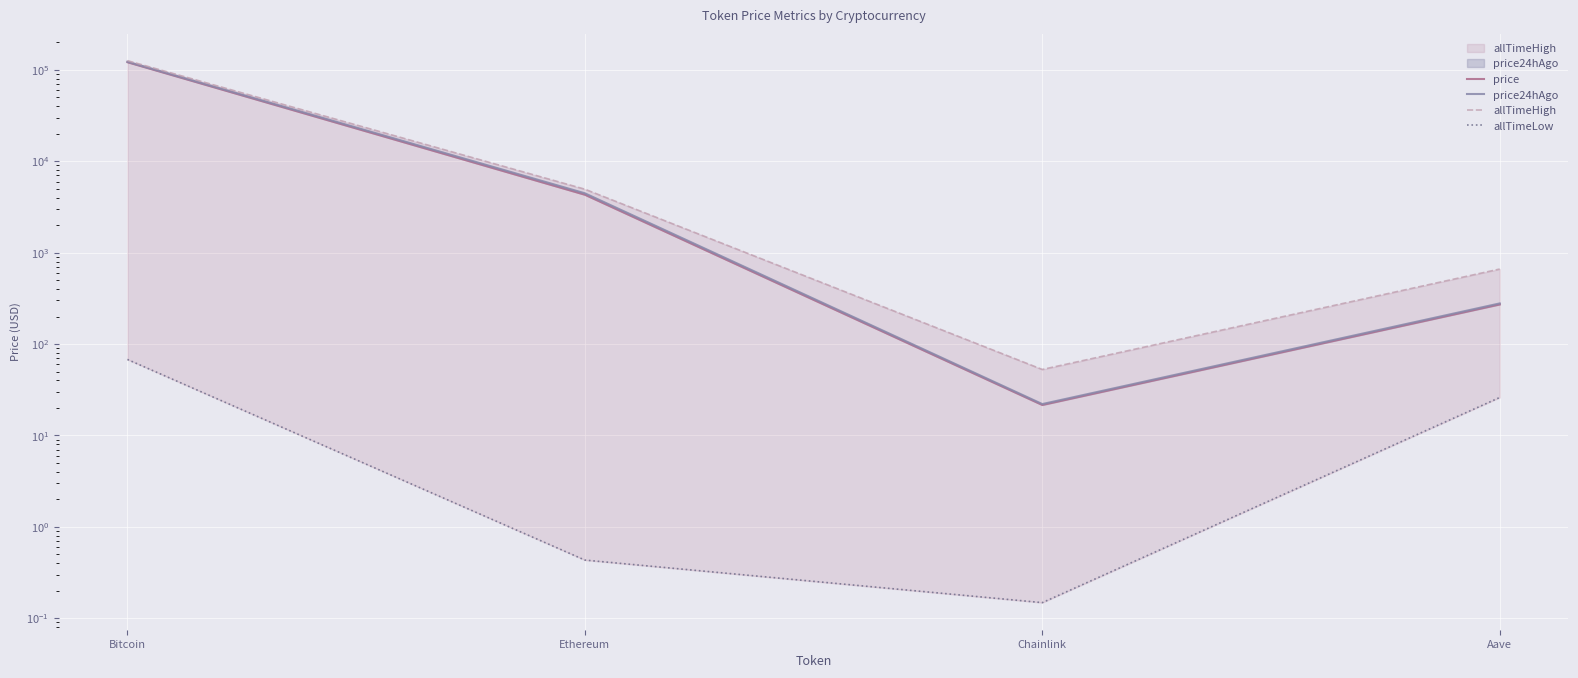

True or false: allTimeHigh has a value of 443.6 at Aave.

False